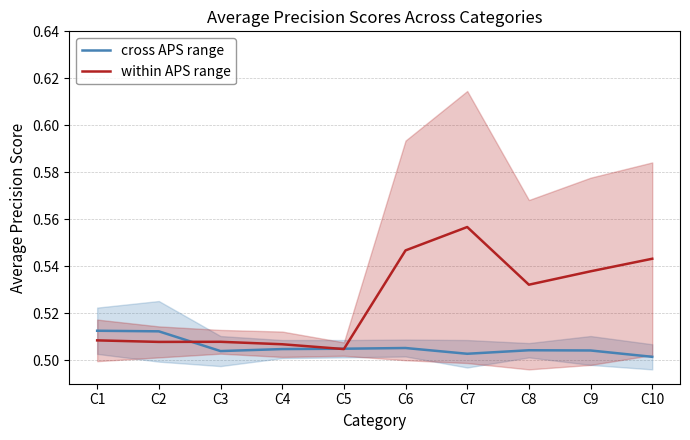

What are all the series names shown in the legend?

cross APS range, within APS range